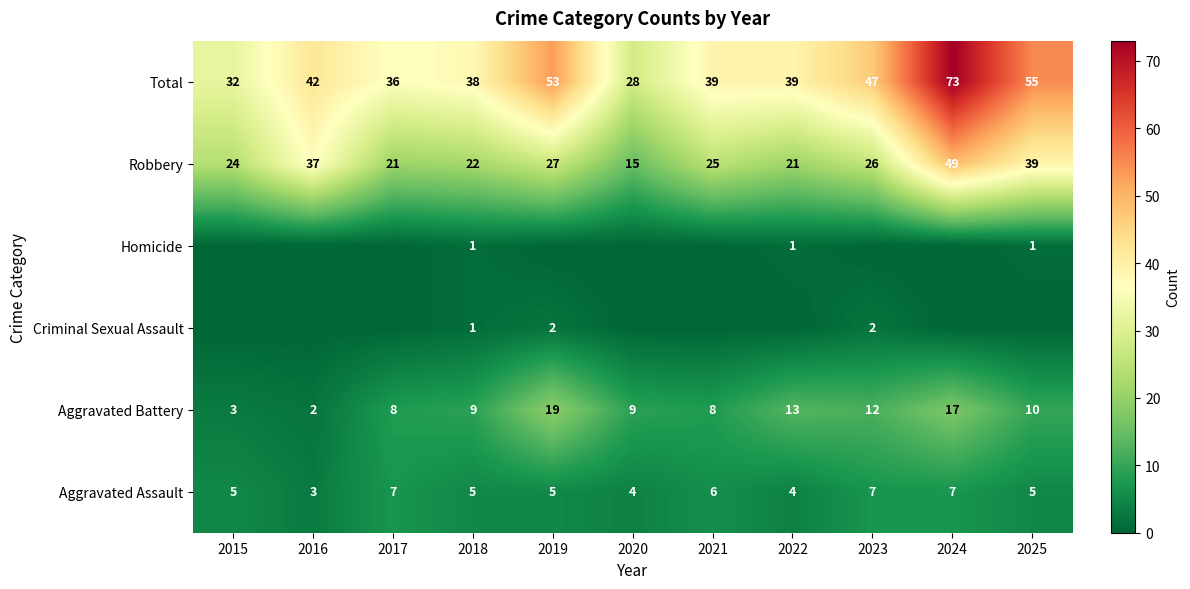

The value of Robbery at 2016 is 37. True or false?

True